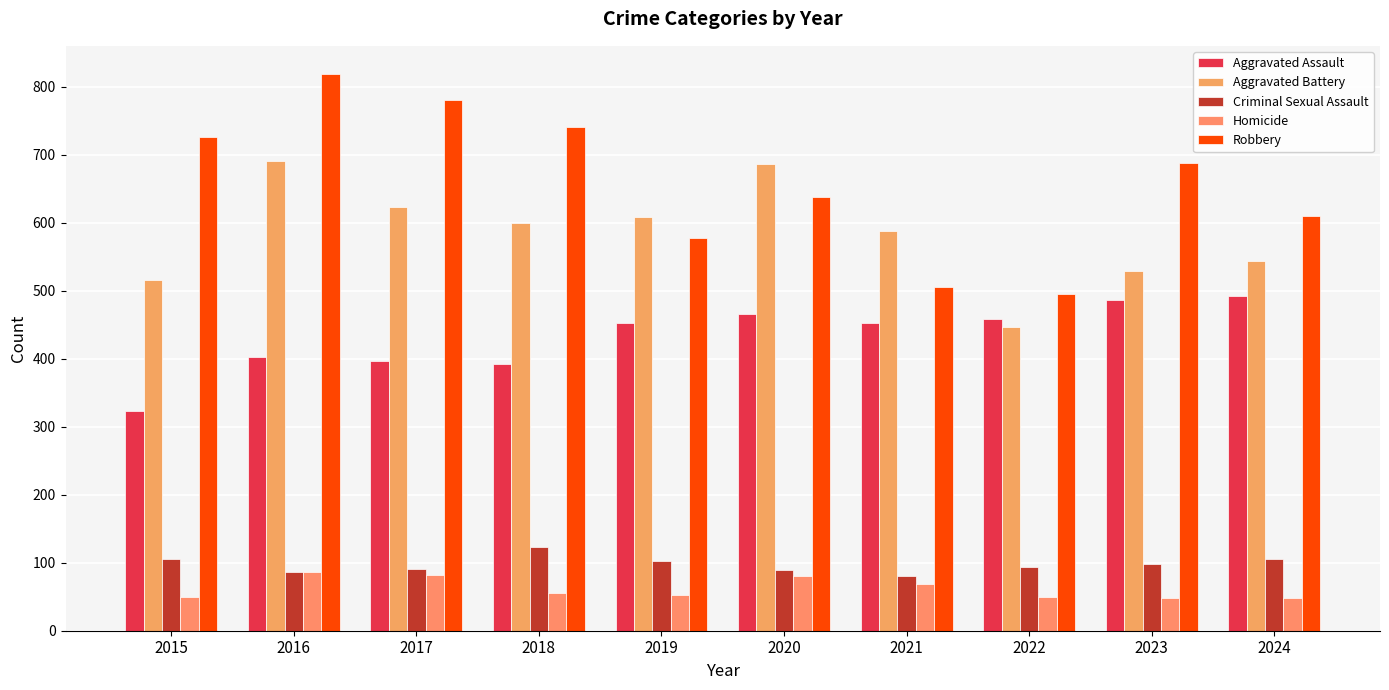

What is the minimum value for Criminal Sexual Assault?

81